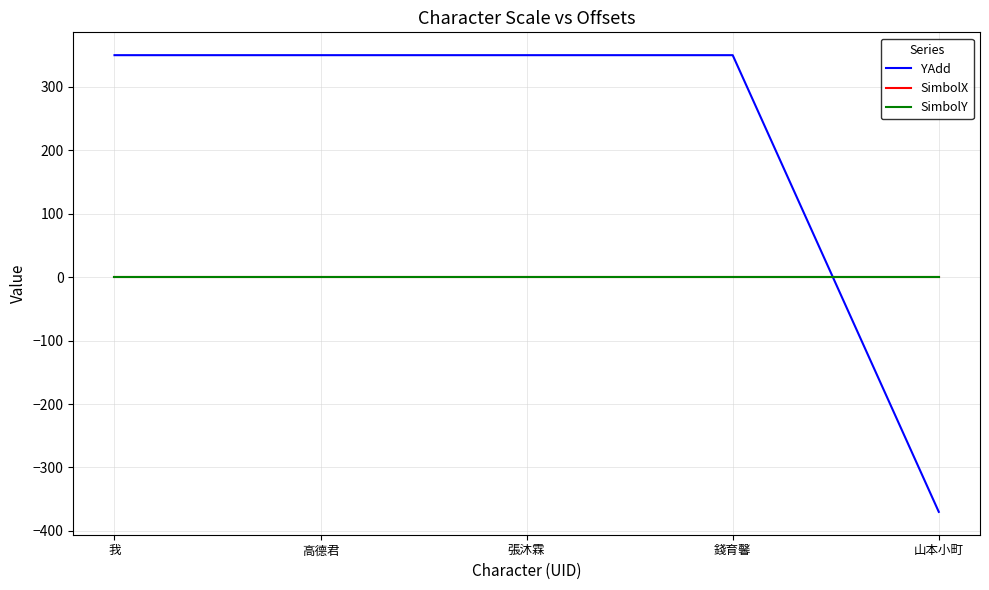

Does the chart display data point markers on the line(s)?

No